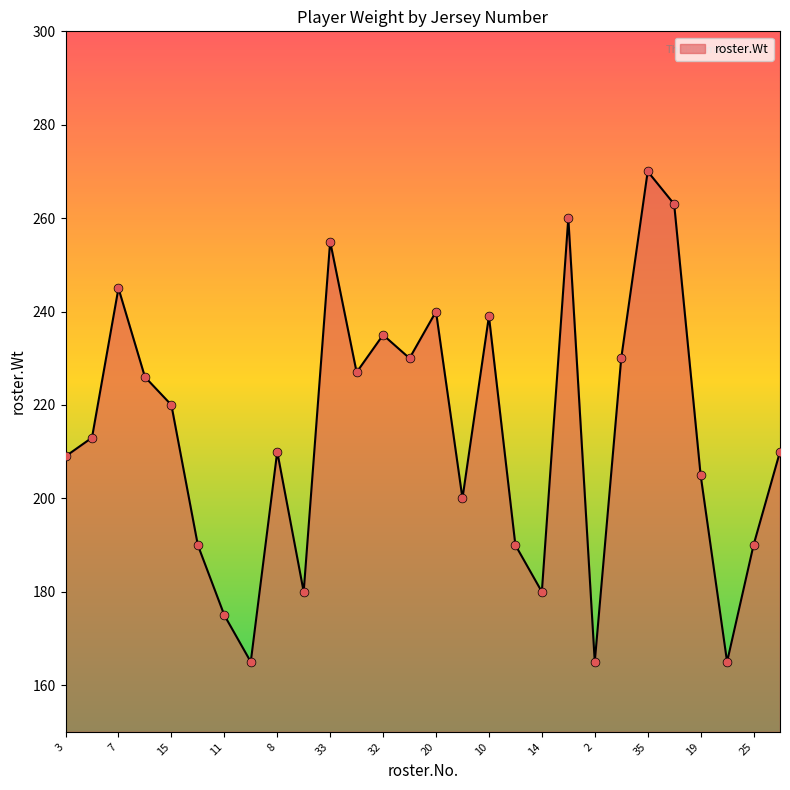

What is the difference between the maximum and minimum values?

105